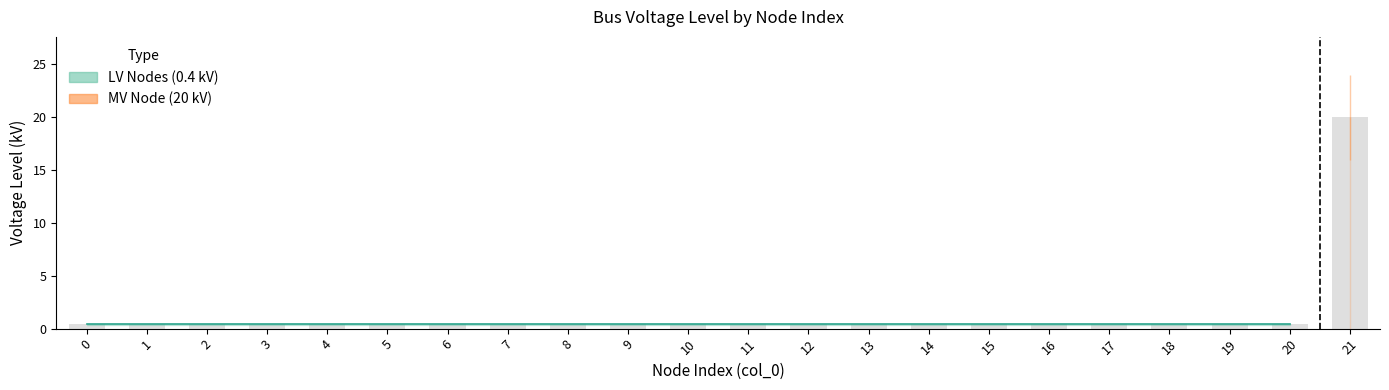

What is the average value?

1.3